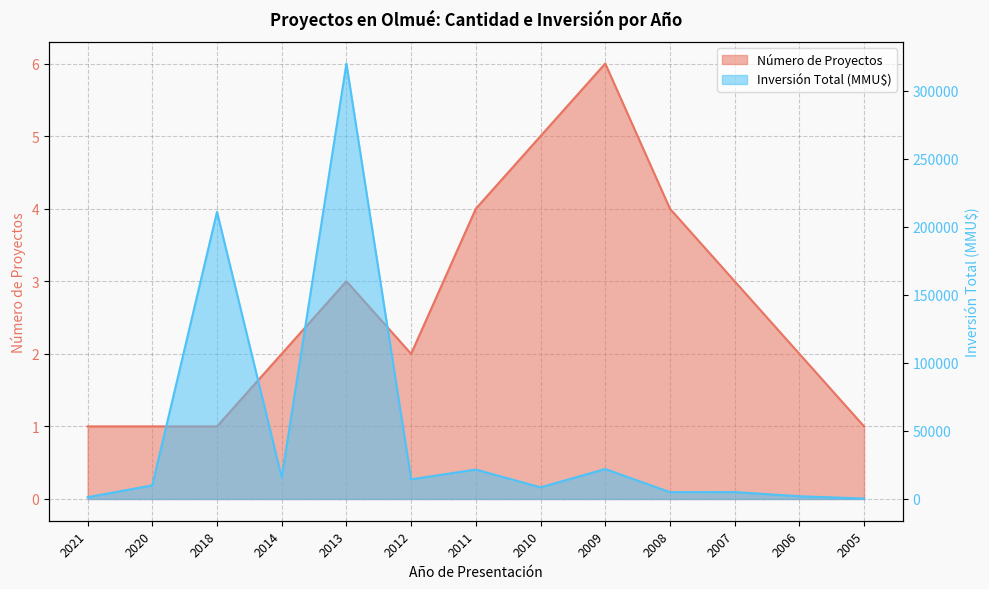

Reading right to left, extract all data points from this chart.

Número de Proyectos: 2005=1	2006=2	2007=3	2008=4	2009=6	2010=5	2011=4	2012=2	2013=3	2014=2	2018=1	2020=1	2021=1
Inversión Total (MMU$): 2005=300	2006=2000	2007=5042	2008=5000	2009=22000	2010=8550	2011=21600	2012=14460	2013=320000	2014=15800	2018=211001	2020=10000	2021=1300